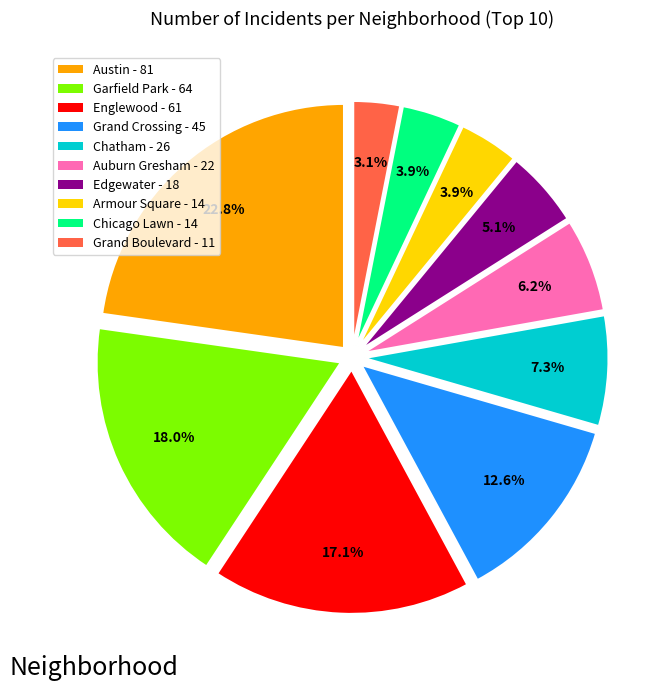

Which has a higher value, Armour Square - 14 or Austin - 81?

Austin - 81